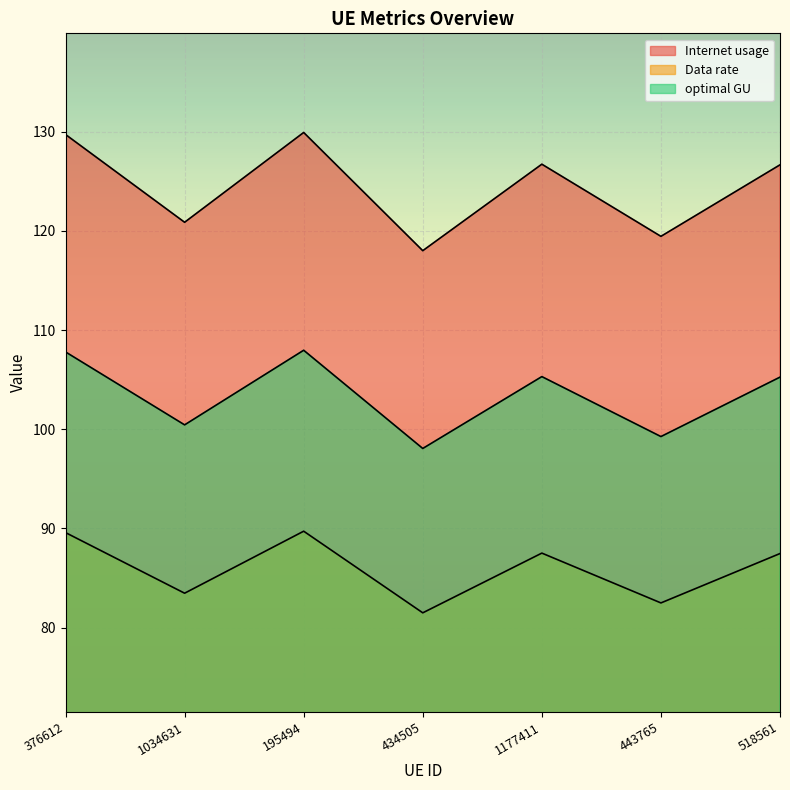

What position from the right is 518561?

1